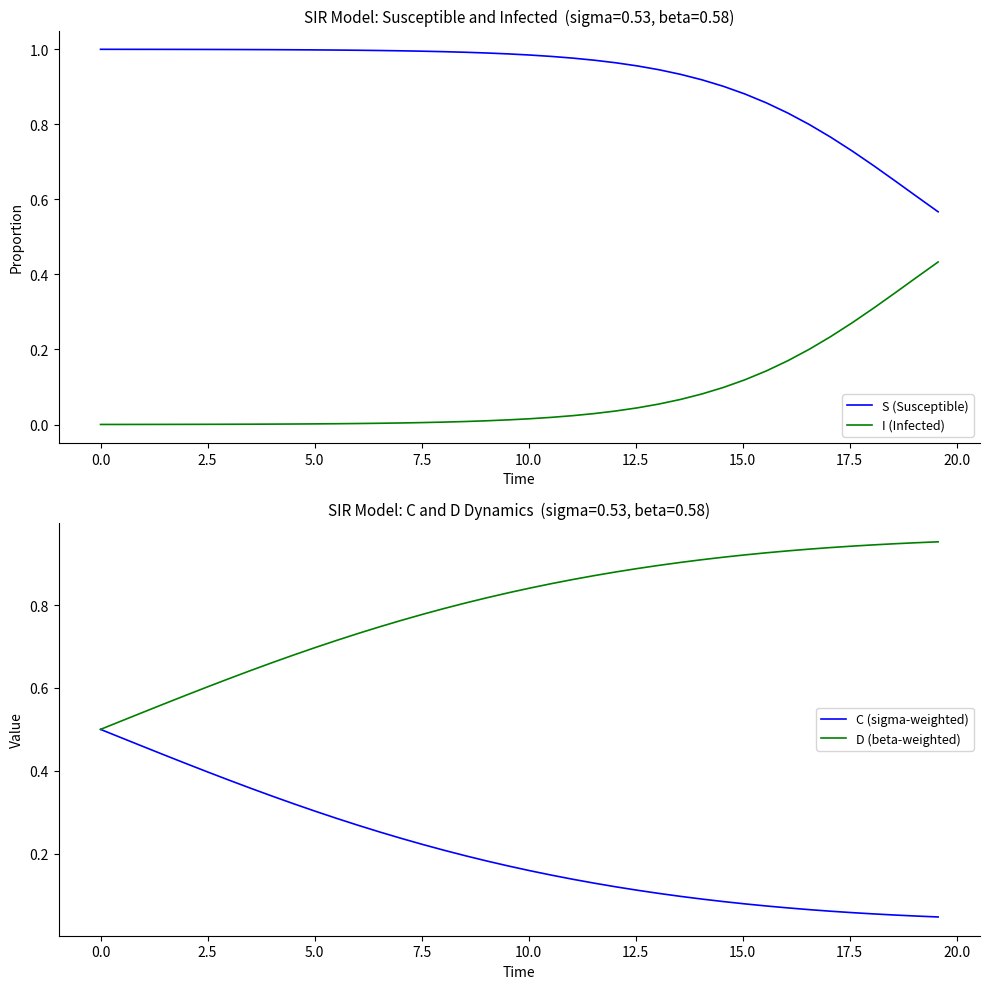

True or false: S (Susceptible) and I (Infected) cross at least once.

False